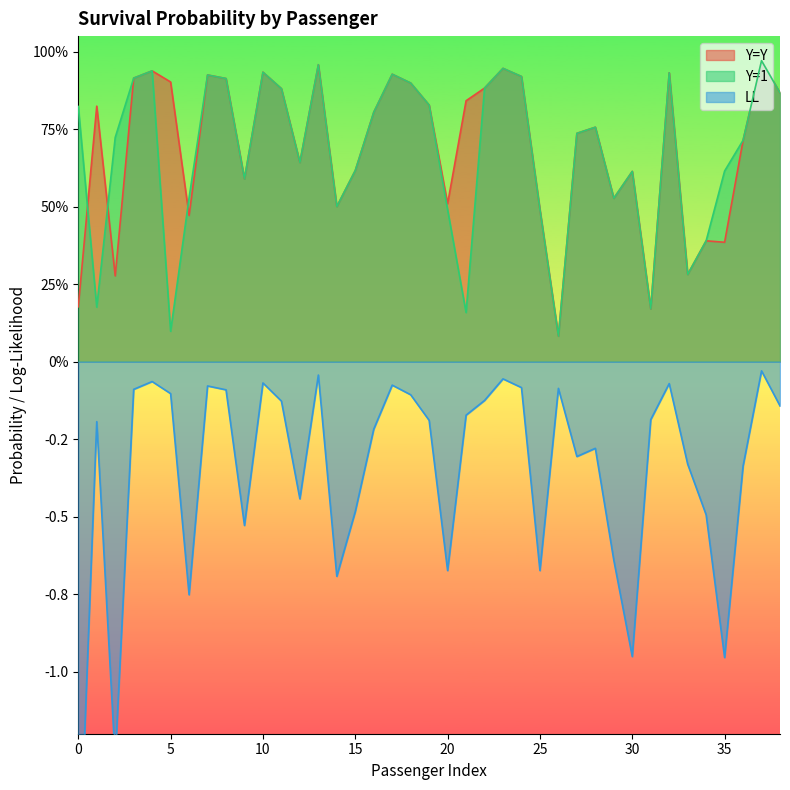

True or false: Y=Y has a value of 0.5 at 1.

False